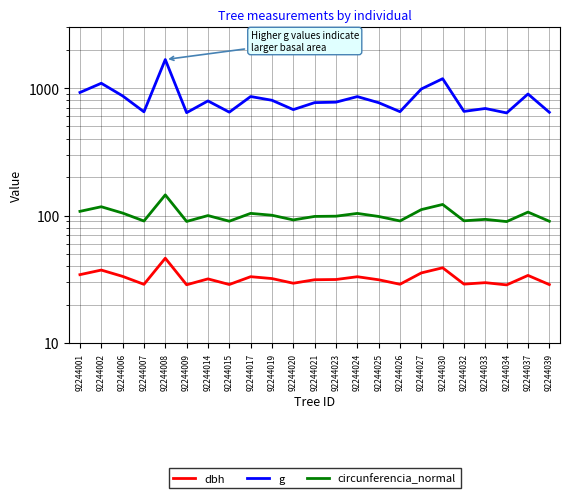

Does the chart have visible grid lines?

Yes